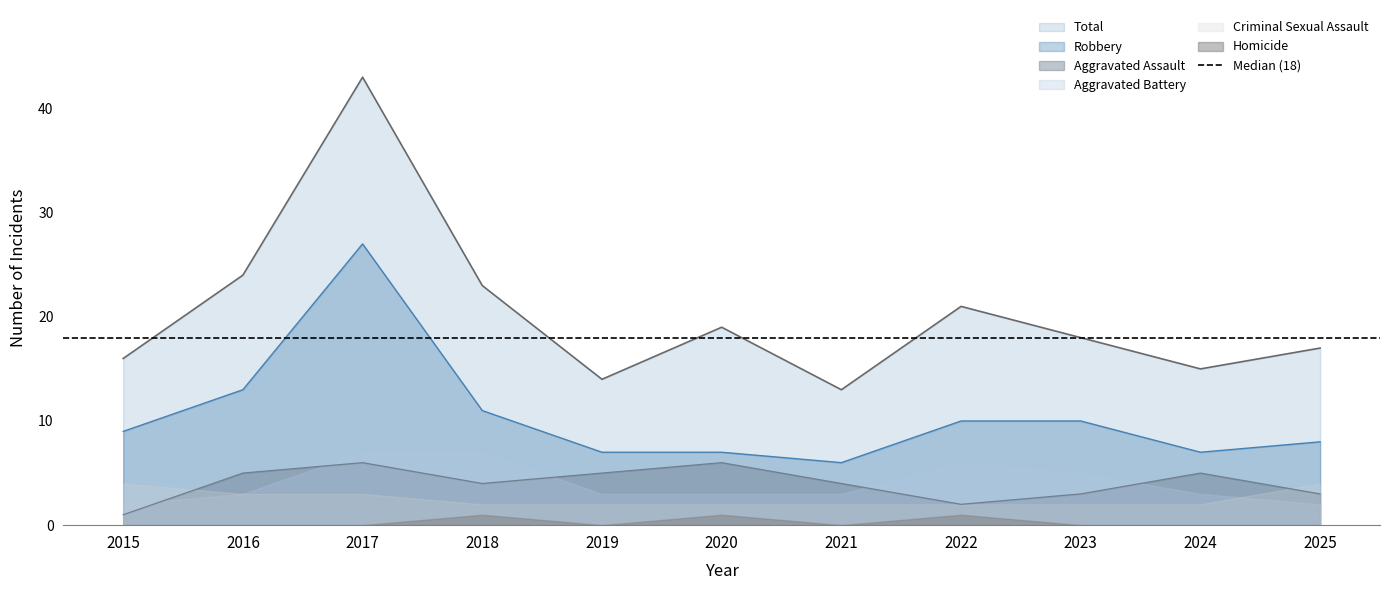

Which has a higher value, 2023 or 2018?

2018